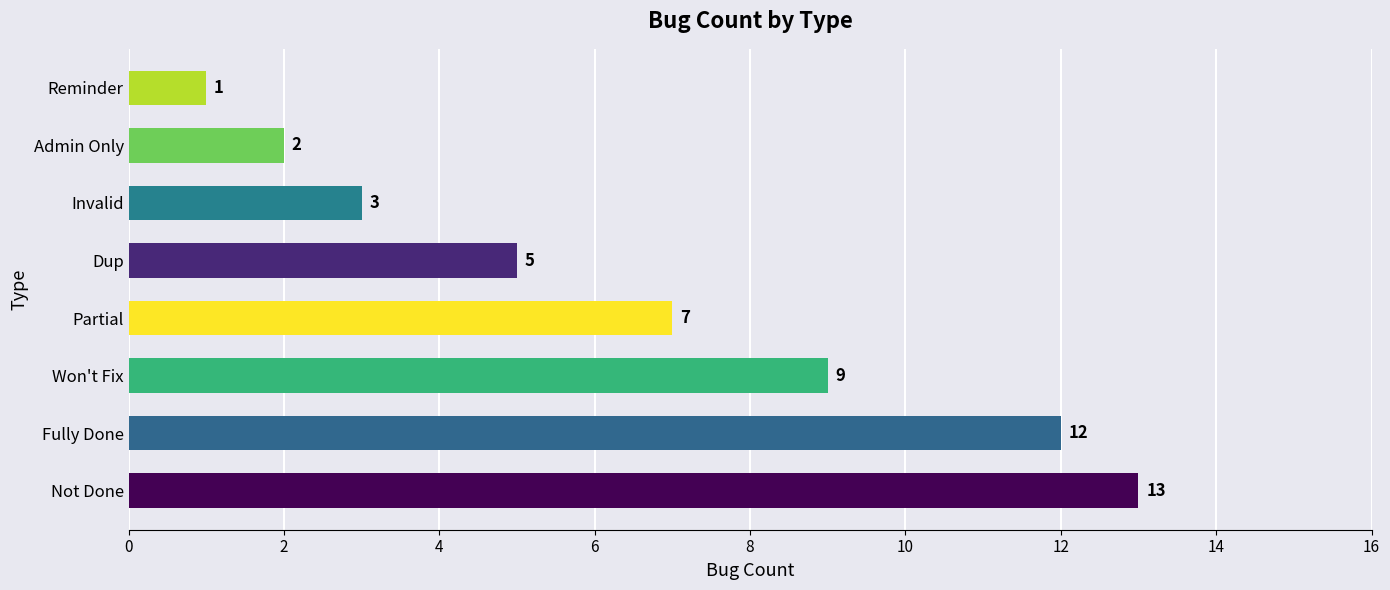

Reading bottom to top, what are all the values shown in this chart?

13	12	9	7	5	3	2	1